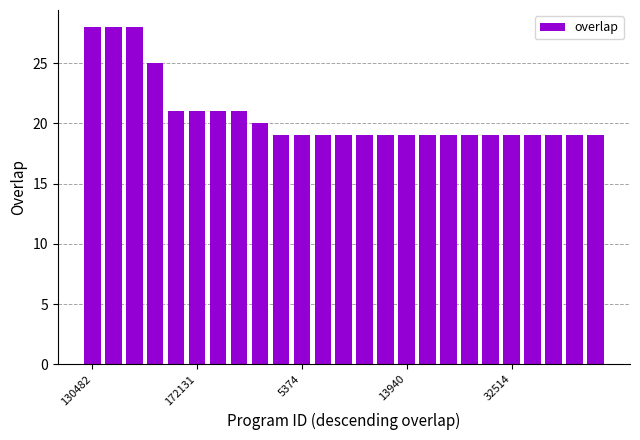

How many categories are shown in the chart?

25